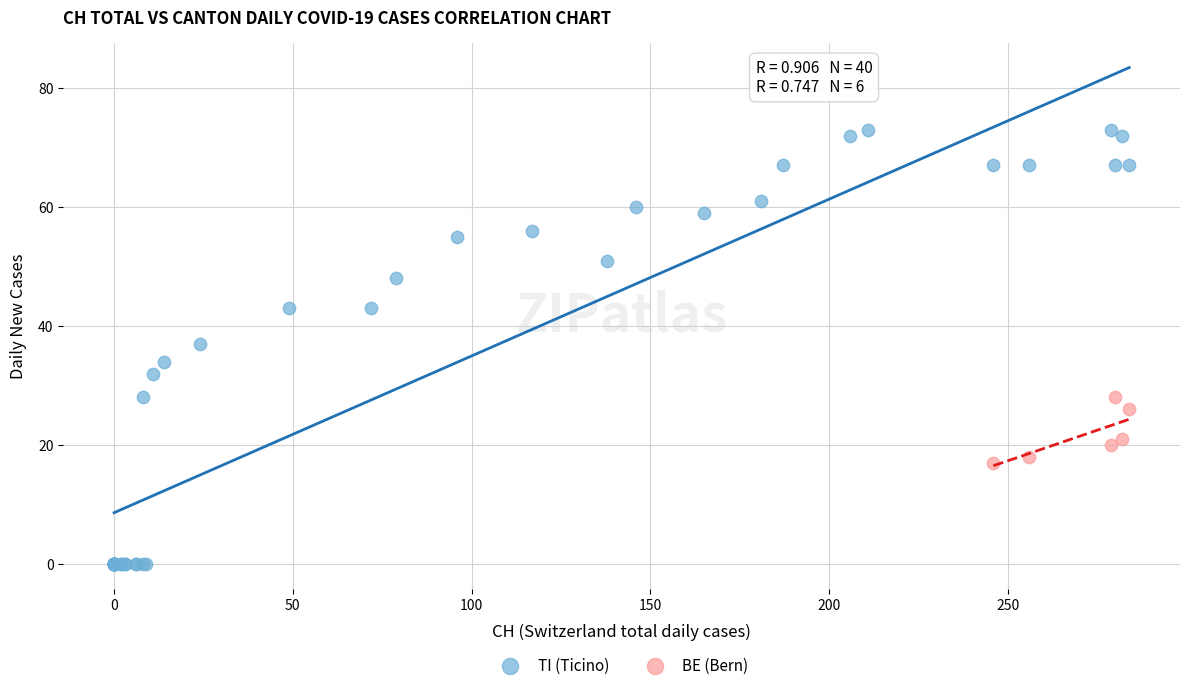

Which series reaches the minimum Y coordinate?

TI (Ticino)